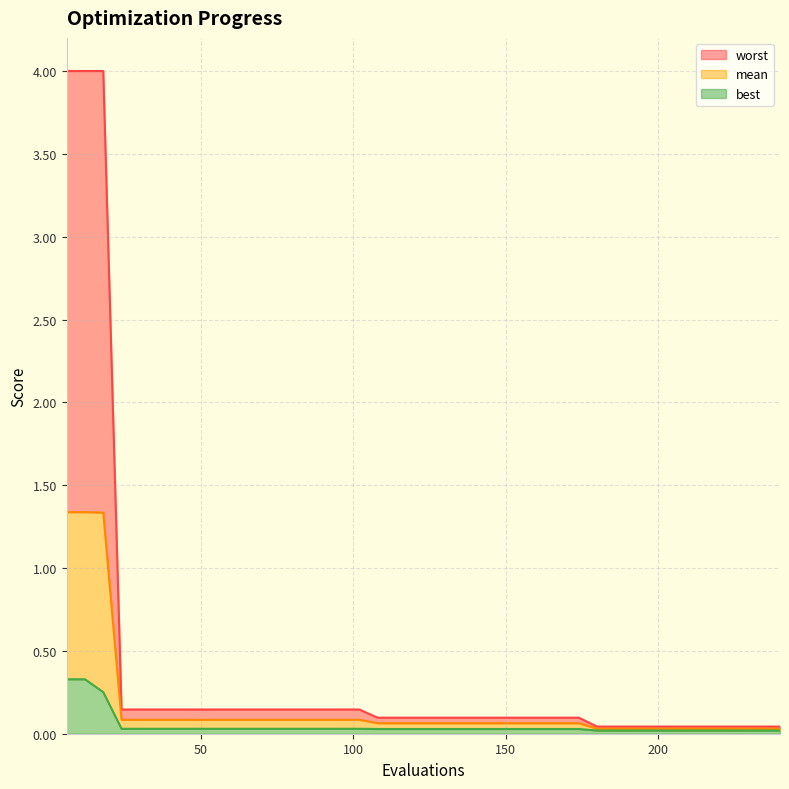

What is the average value of the worst series?

0.4